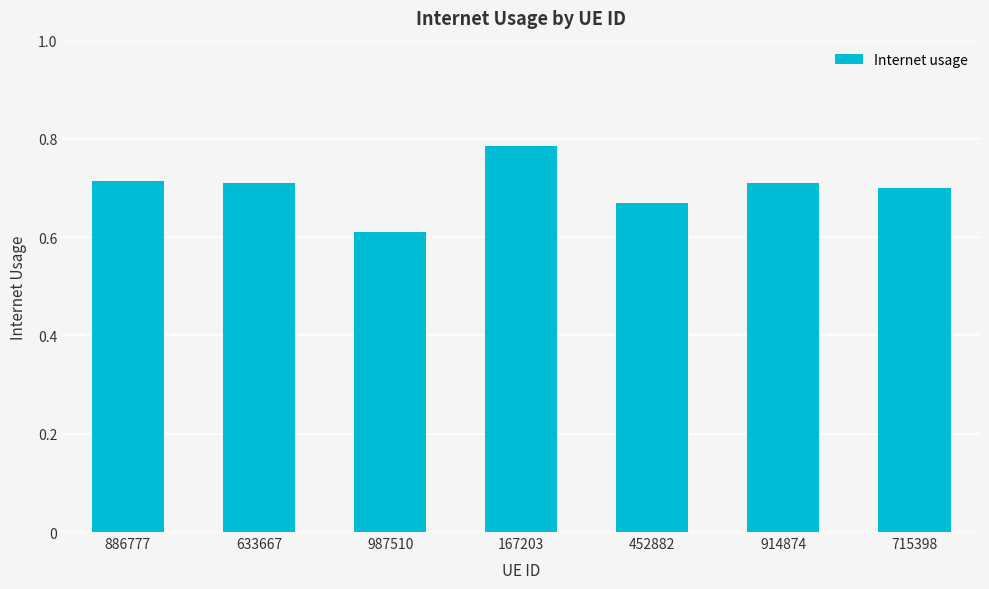

At which label is the value closest to 0?

987510